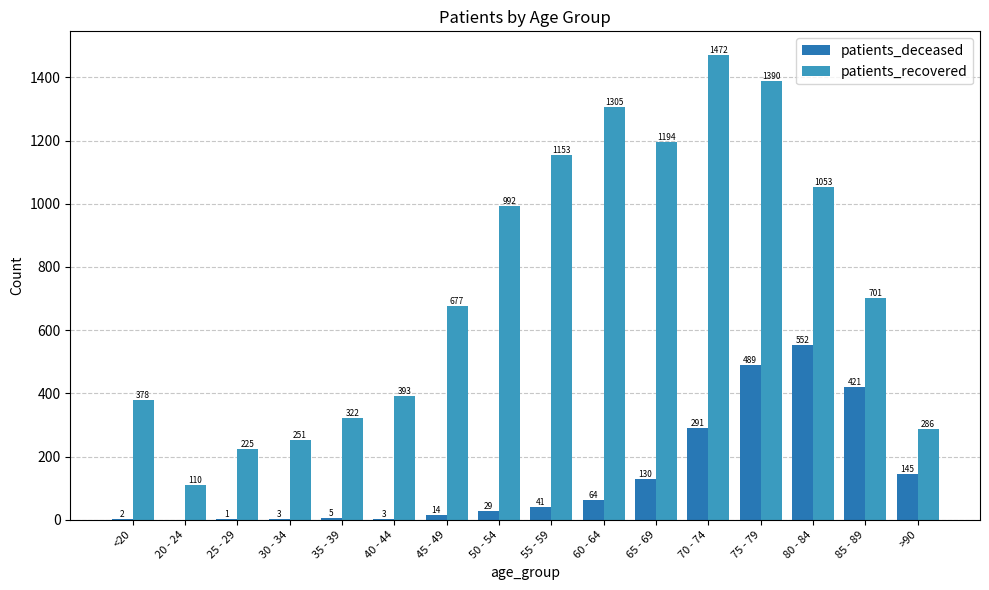

What is the total value across all series at 65 - 69?

1324